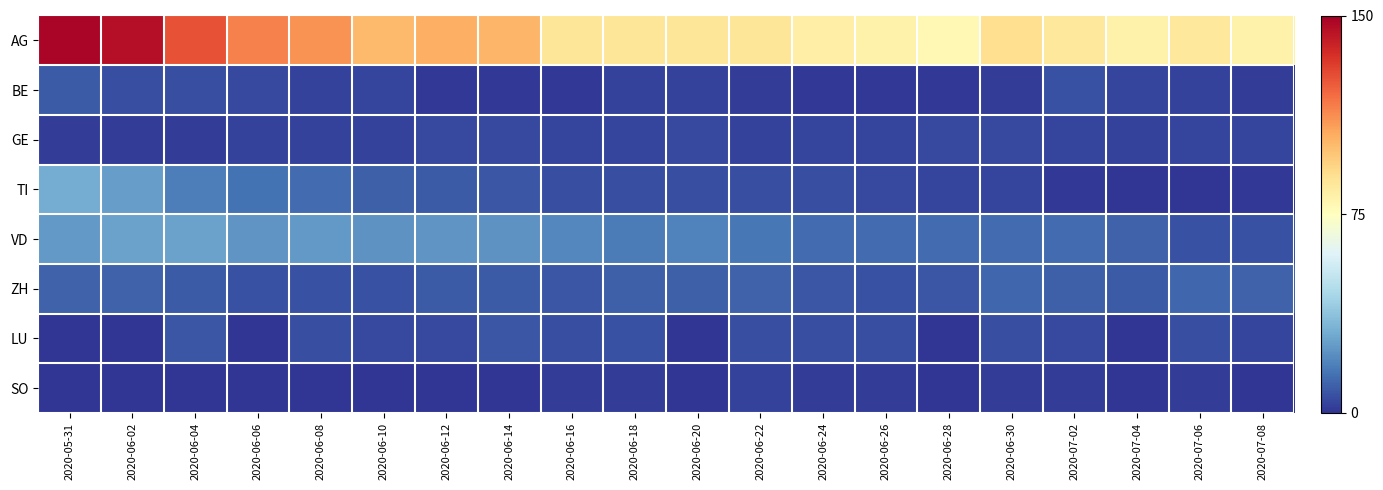

How many categories are shown in the chart?

20